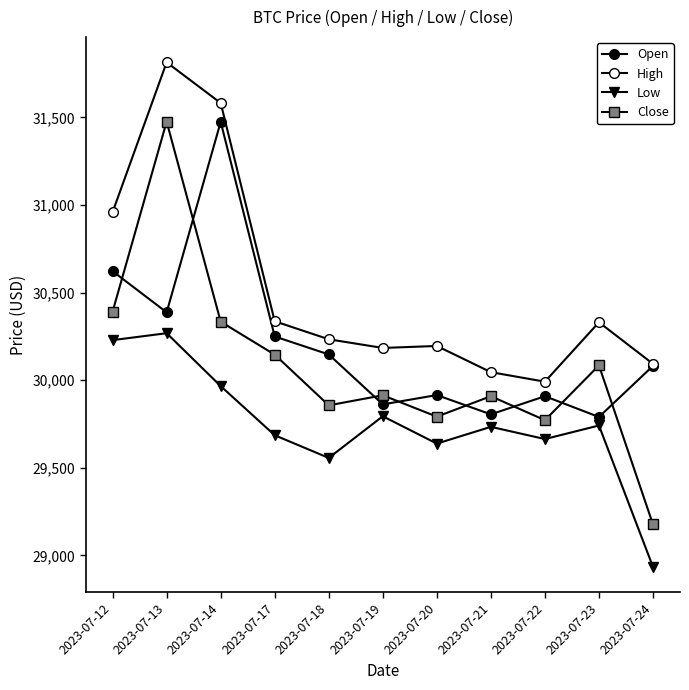

What is the value of the Close point at the 6th from the left?

29913.9